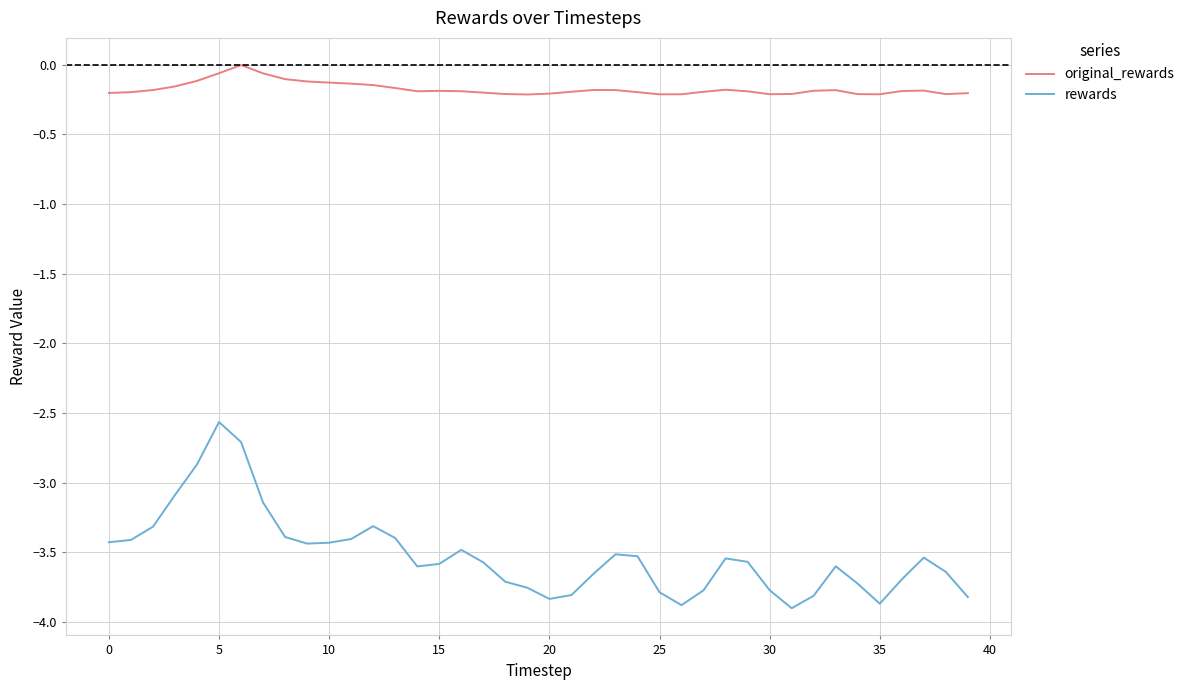

True or false: original_rewards and rewards cross at least once.

False